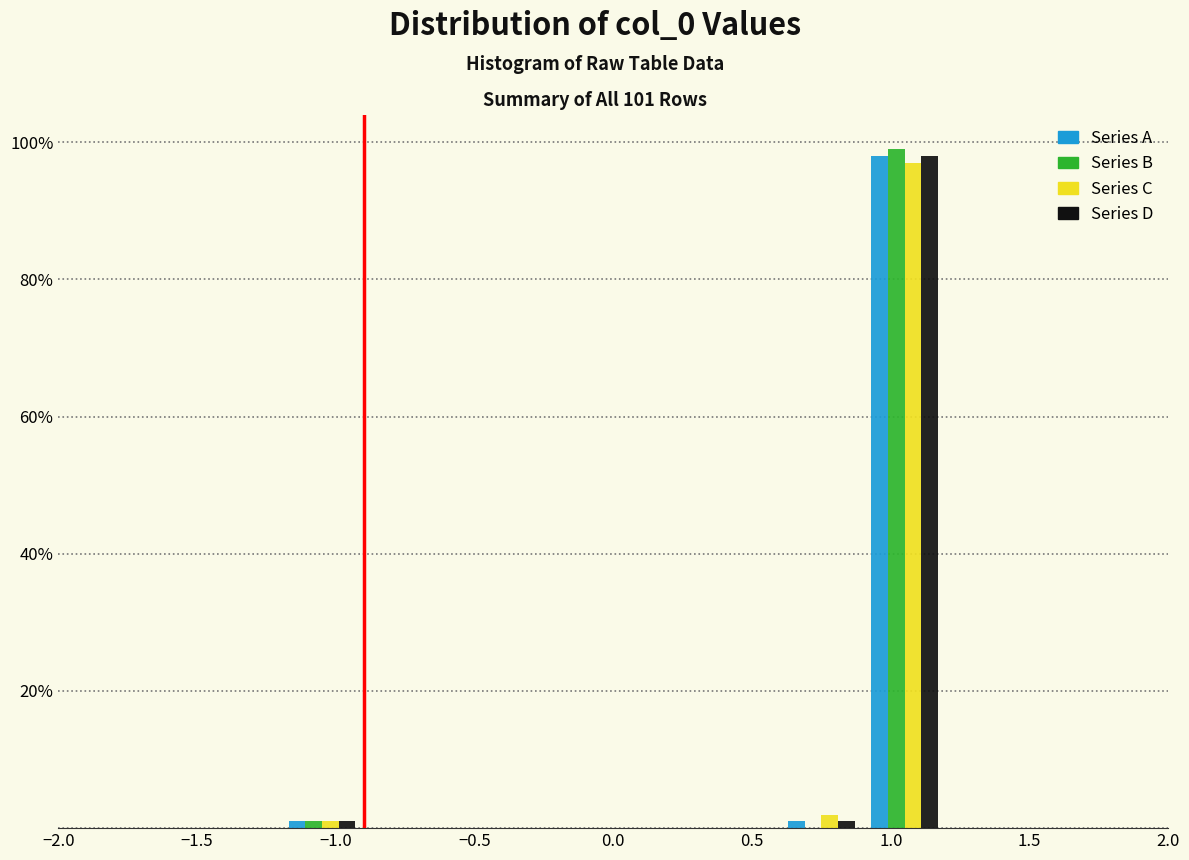

In the Series D series, which range on the x-axis has the tallest bar?

0.9 to 1.2